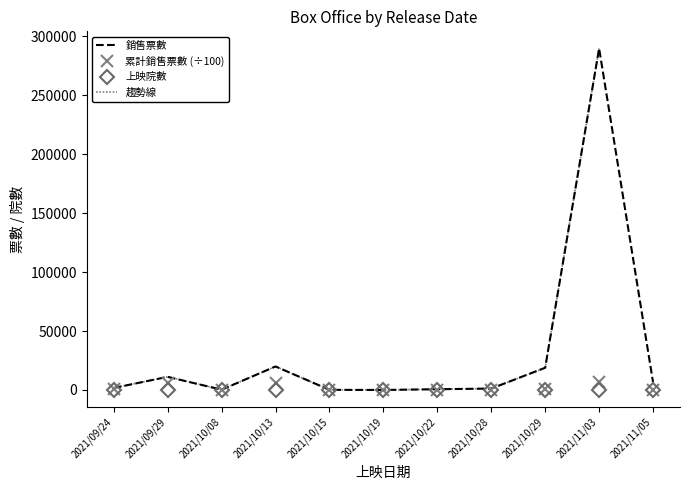

Reading left to right, extract all data points from this chart.

銷售票數: 2021/09/24=1708.0	2021/09/29=11139.0	2021/10/08=249.0	2021/10/13=19959.0	2021/10/15=125.0	2021/10/19=7.0	2021/10/22=645.0	2021/10/28=1197.0	2021/10/29=18856.0	2021/11/03=289837.0	2021/11/05=6703.0
累計銷售票數: 2021/09/24=751.9	2021/09/29=5515.4	2021/10/08=387.2	2021/10/13=5904.8	2021/10/15=146.0	2021/10/19=0.2	2021/10/22=211.3	2021/10/28=113.6	2021/10/29=721.3	2021/11/03=6812.0	2021/11/05=126.0
上映院數: 2021/09/24=19.0	2021/09/29=77.0	2021/10/08=9.0	2021/10/13=94.0	2021/10/15=6.0	2021/10/19=6.0	2021/10/22=54.0	2021/10/28=48.0	2021/10/29=88.0	2021/11/03=98.0	2021/11/05=48.0